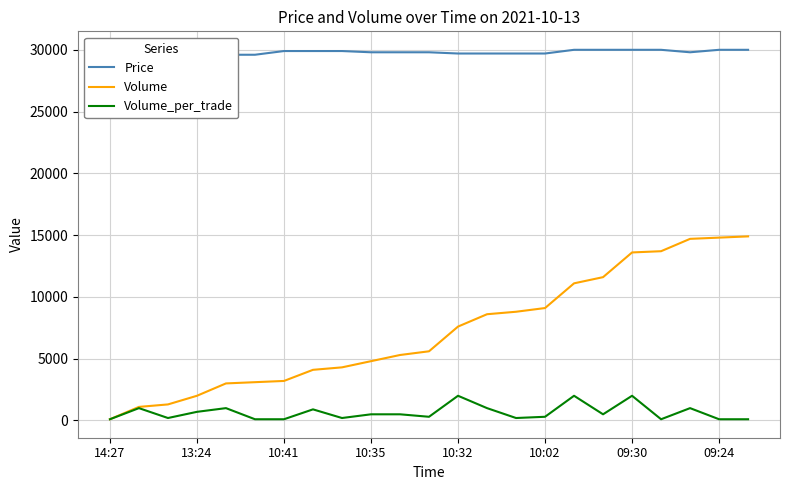

List the series in order of their overall mean, highest first.

Price, Volume, Volume_per_trade